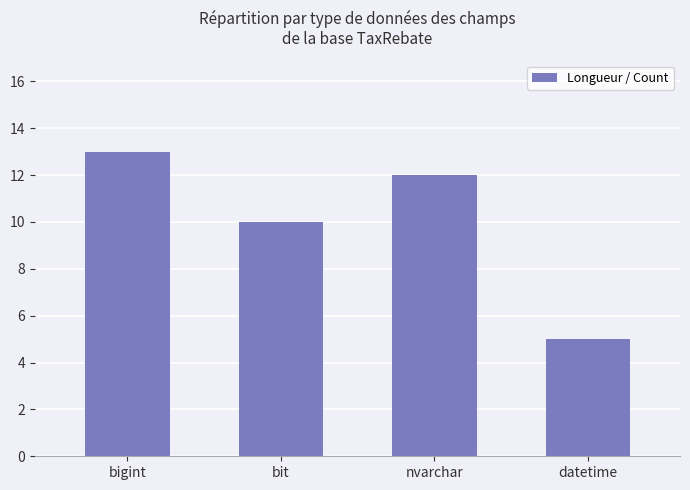

Reading left to right, extract all data points from this chart.

bigint=13	bit=10	nvarchar=12	datetime=5